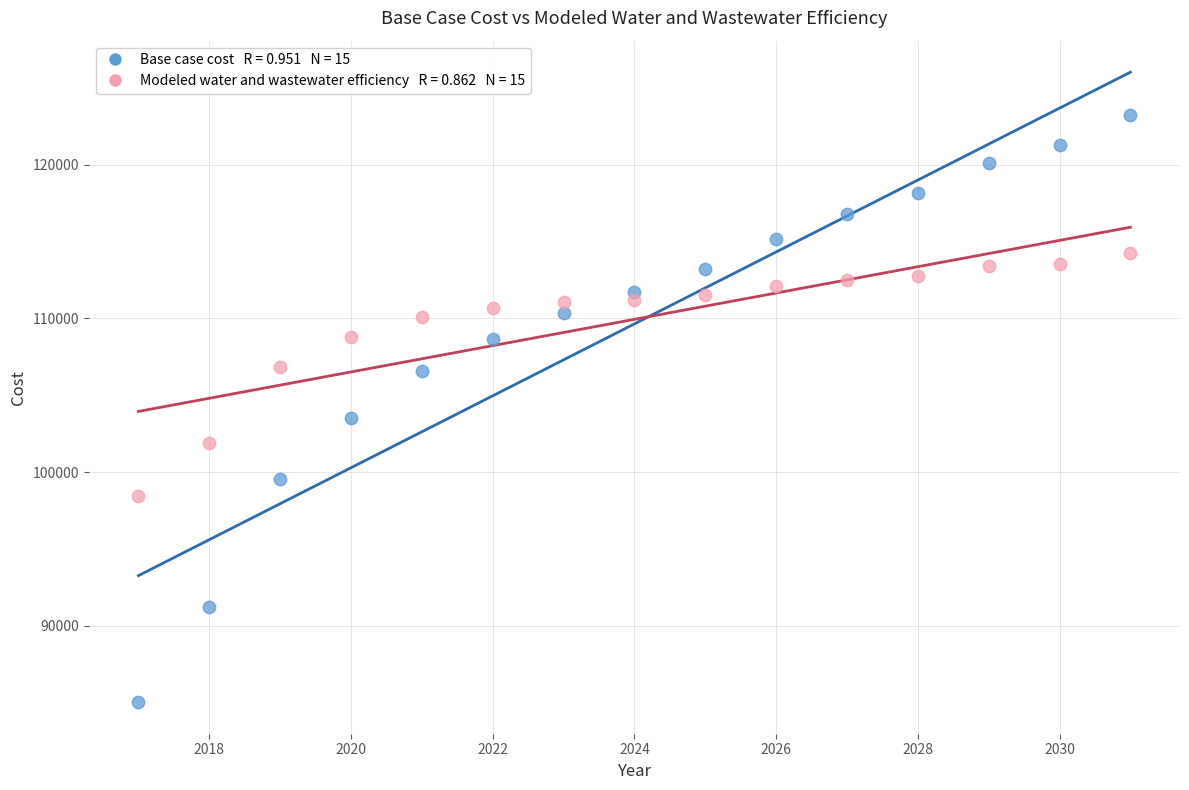

Across all data points, what is the range of X values (max minus min)?

14.0